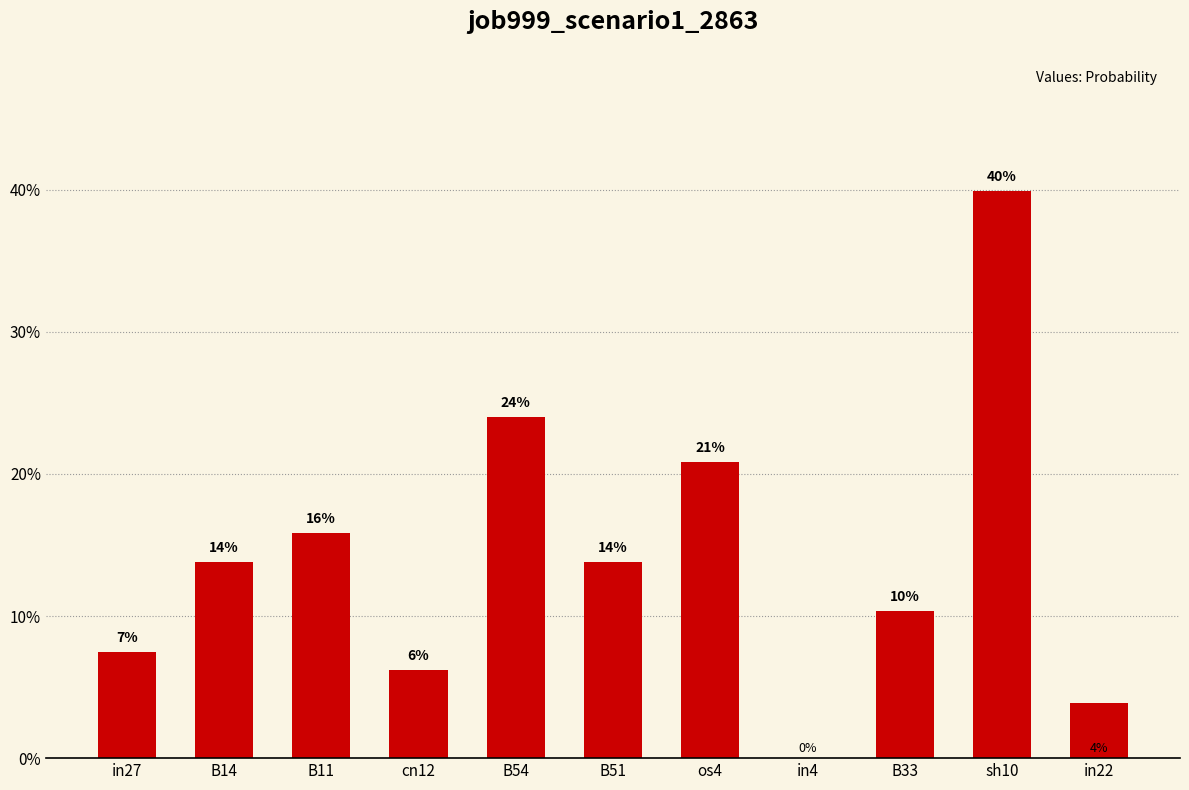

Reading left to right, transcribe all the data shown in this chart.

0.1	0.1	0.2	0.1	0.2	0.1	0.2	0.0	0.1	0.4	0.0